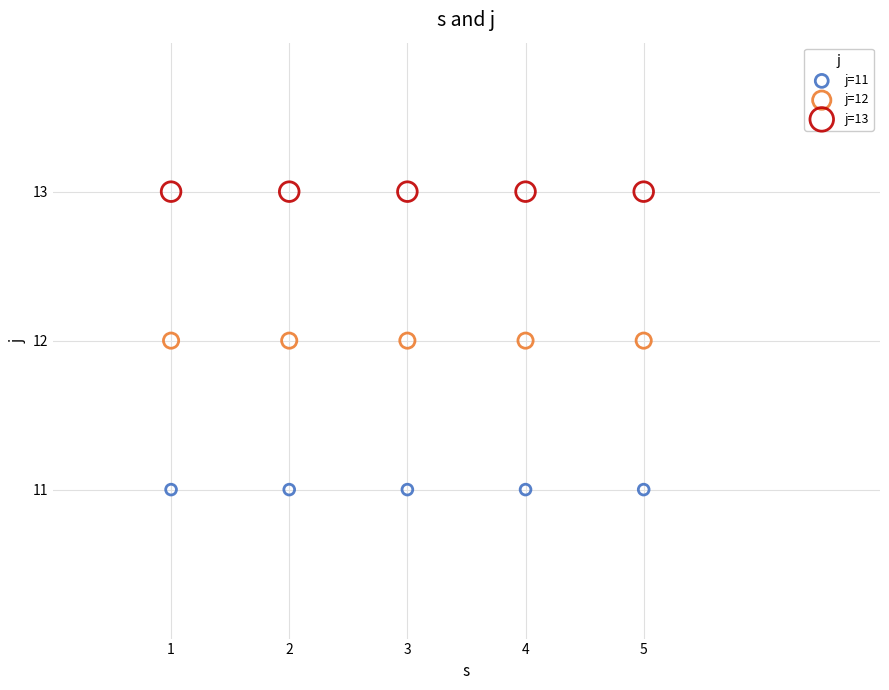

Which series contains the lowest Y value?

j=11